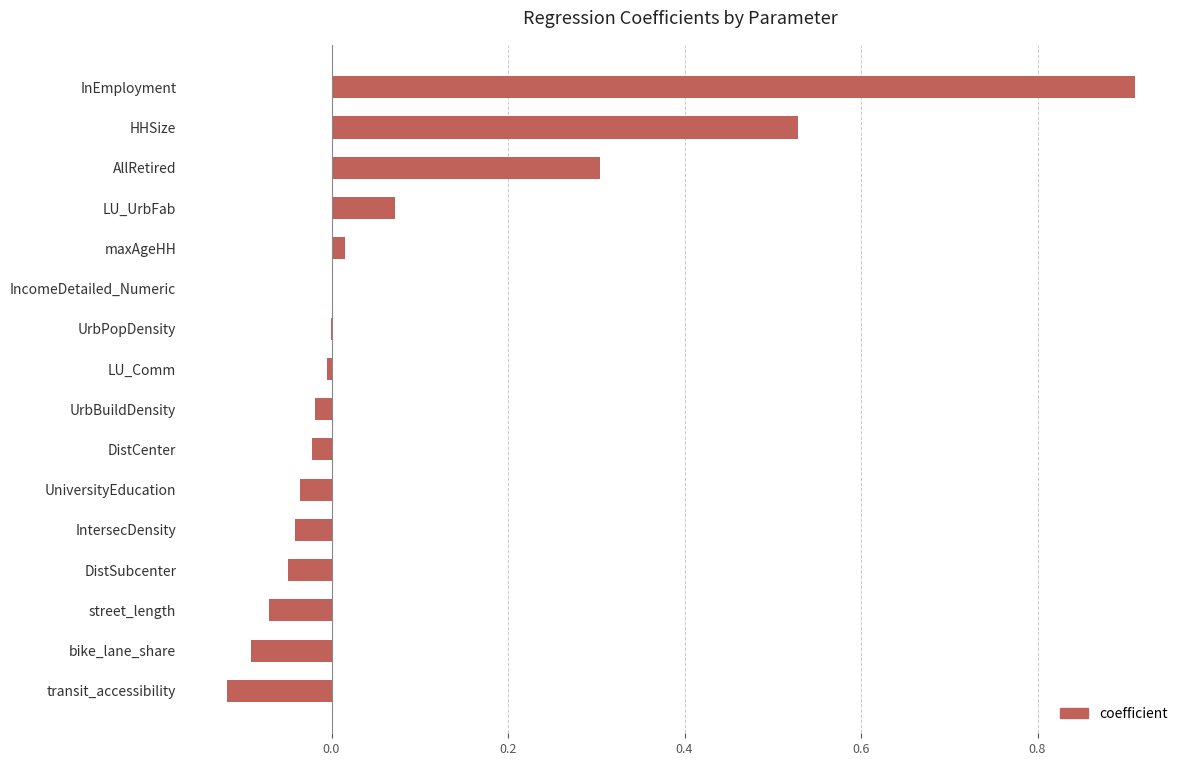

What is the change in value from bike_lane_share to DistCenter?

+0.1